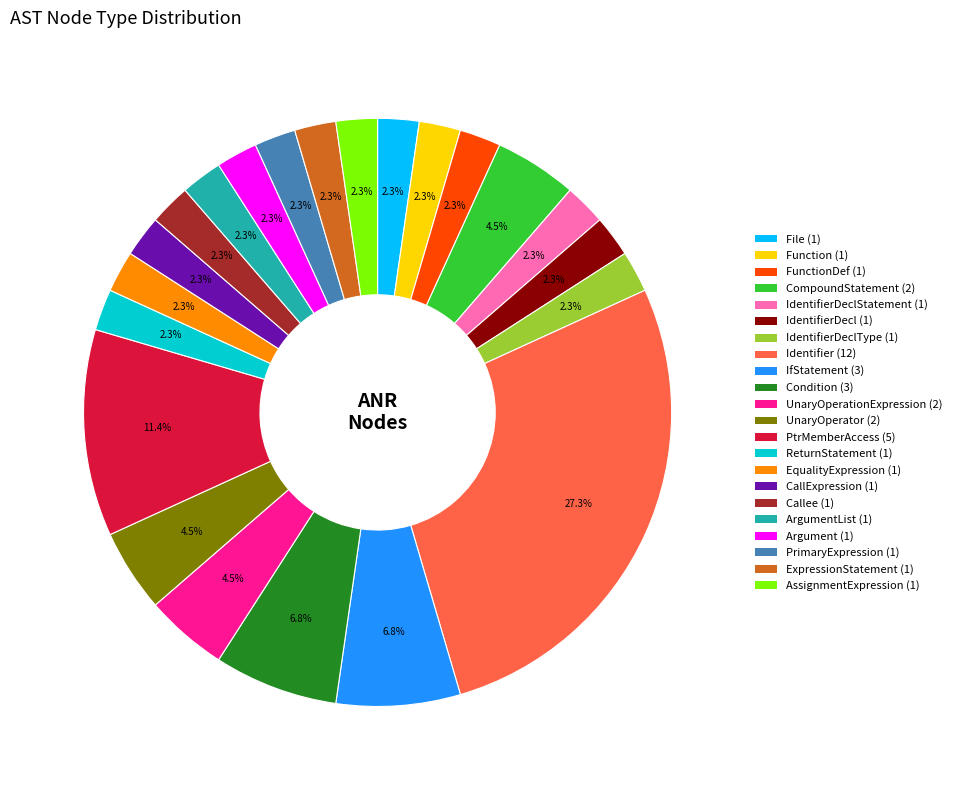

Does any single category account for the majority?

No